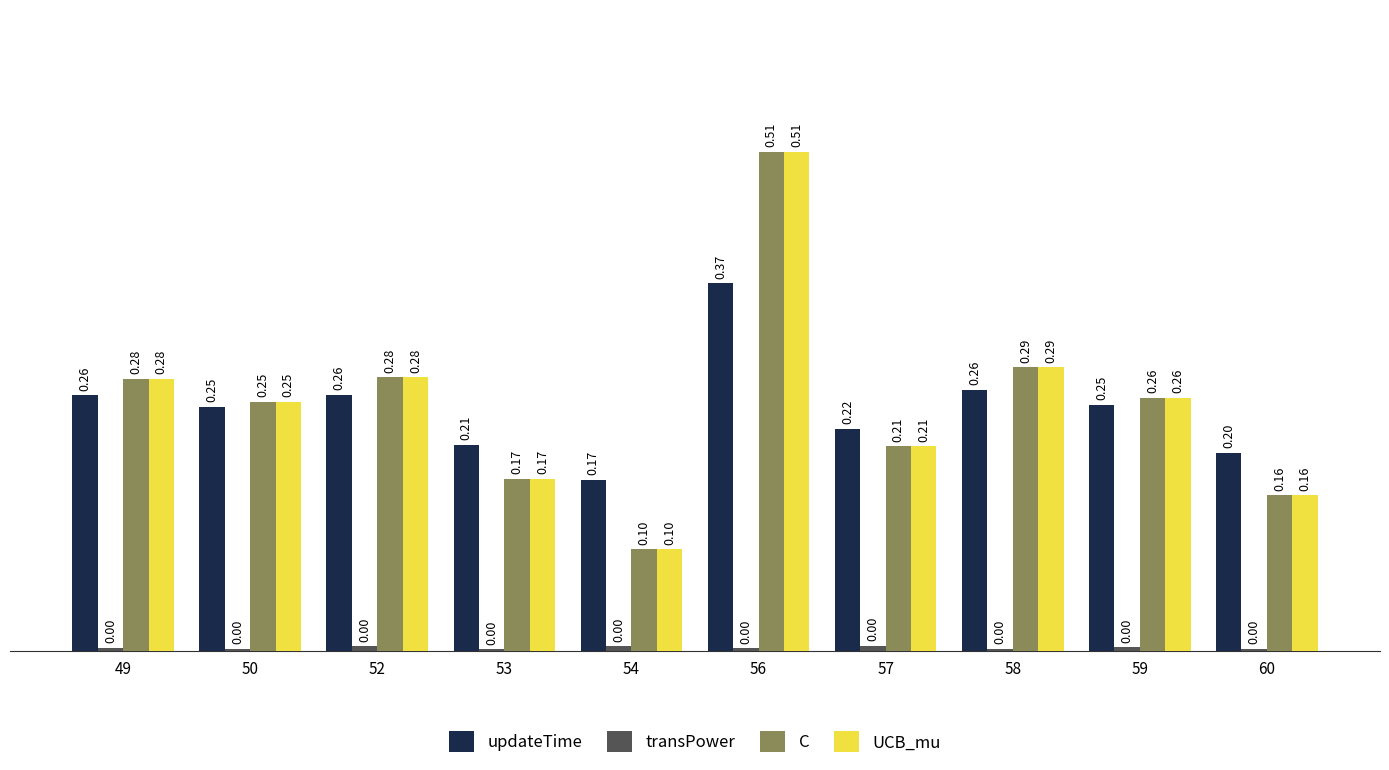

Is the value of updateTime at 57 greater than the value of C at 52?

No